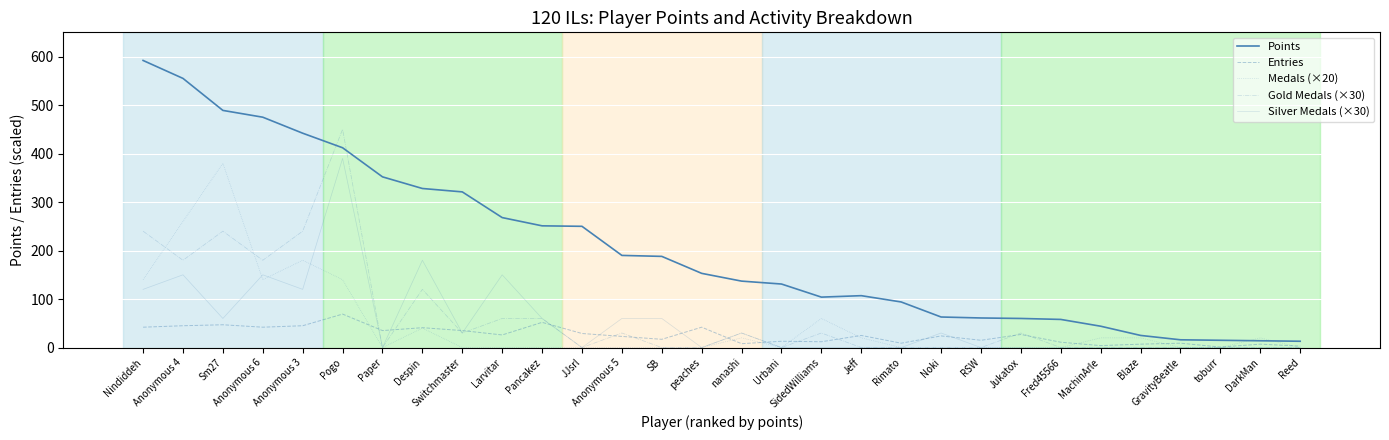

Does the chart display data point markers on the line(s)?

No